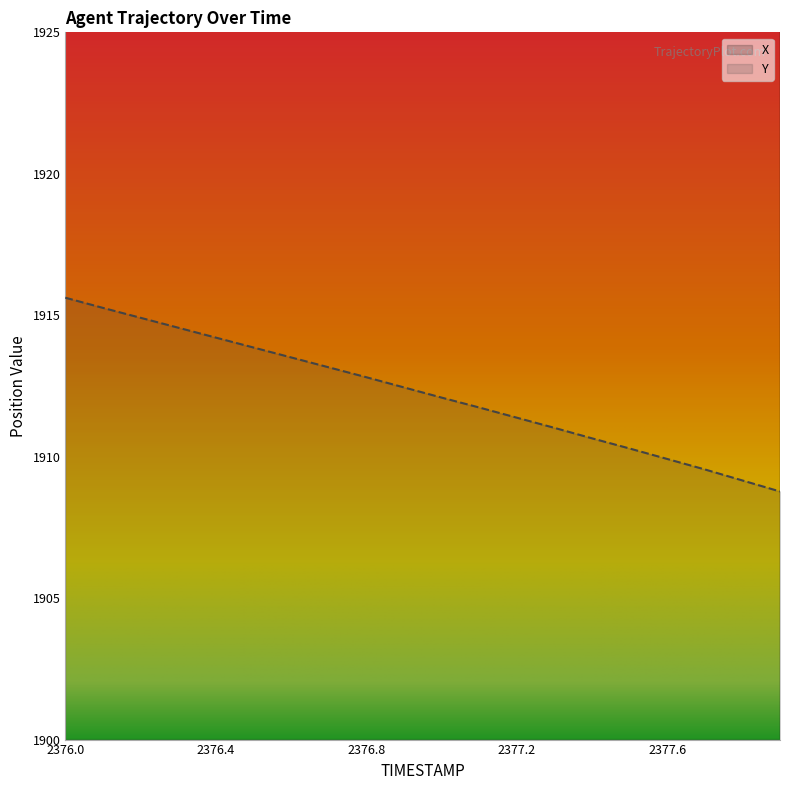

Rank the series at 2376.2 from lowest to highest value.

Y, X